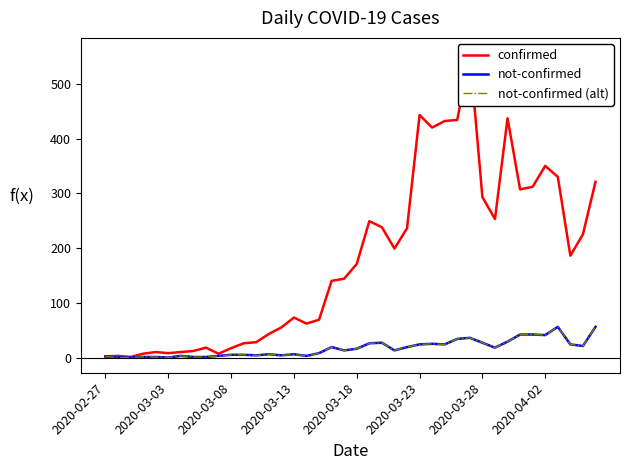

What is the total value across all series at 13?

55